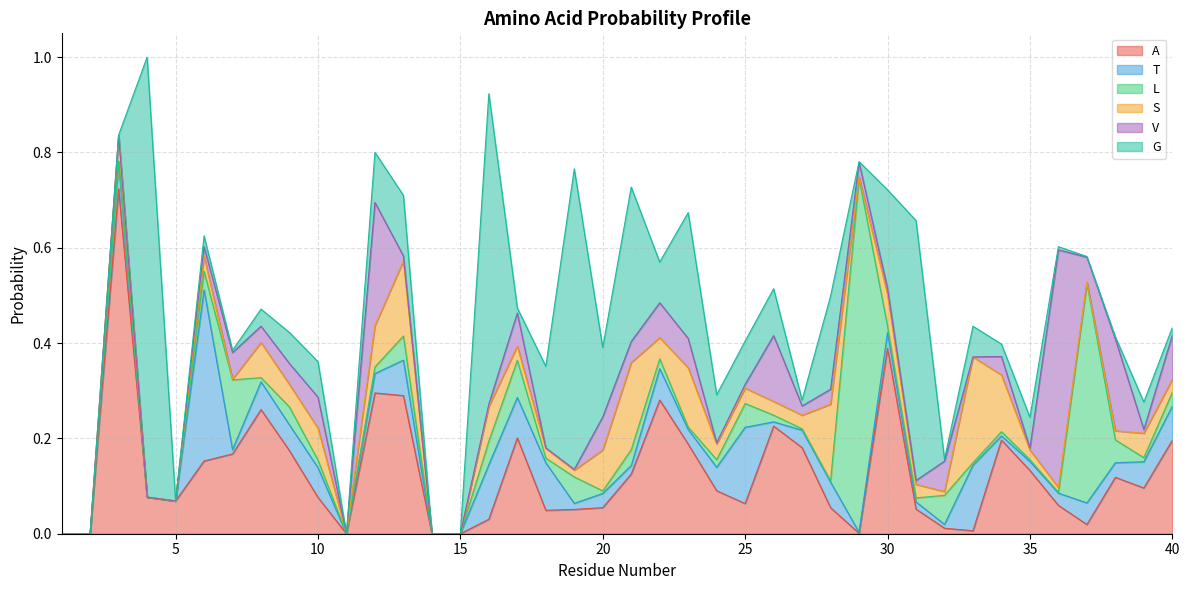

How many times do V and G cross each other?

16